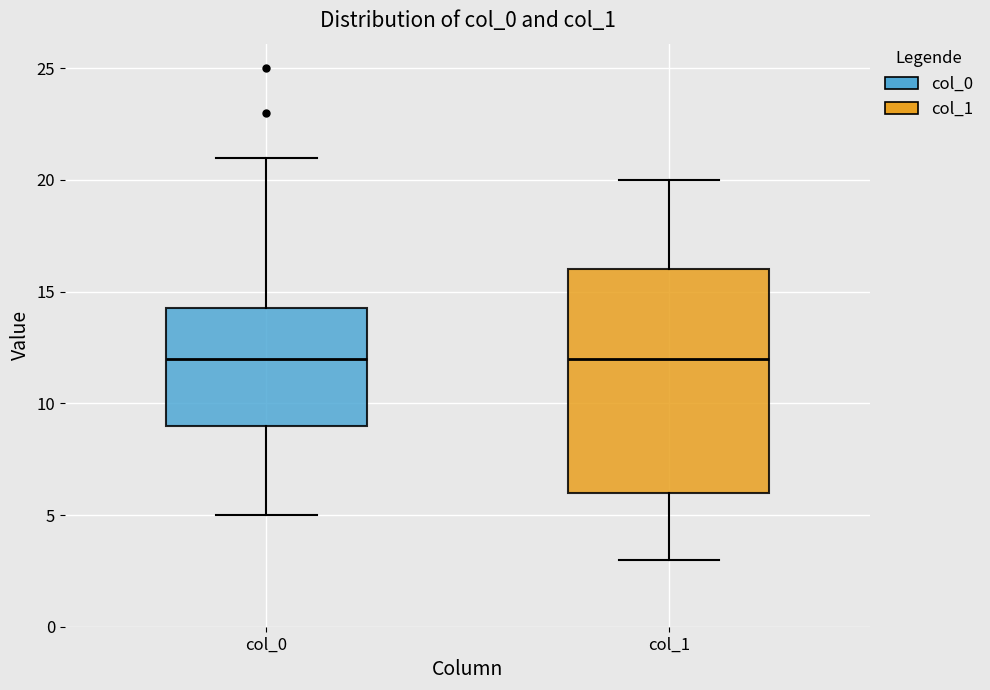

Where is the upper edge of the box for col_1 on the y-axis? The values are not printed on the chart, so give them approximately, as read against the axis.

16.0